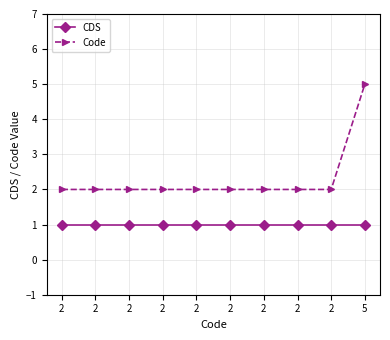

How many Code values are between 2 and 3?

9